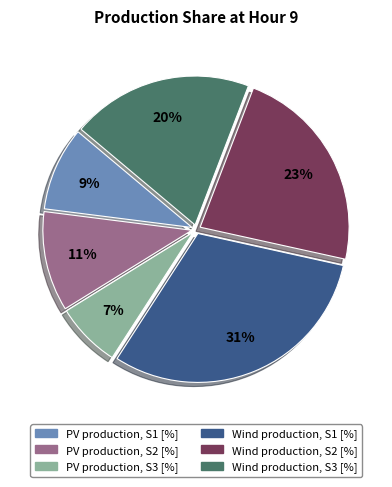

To the nearest percent, what is the difference between the Wind production, S3 [%] and Wind production, S2 [%] slice percentages?

3%